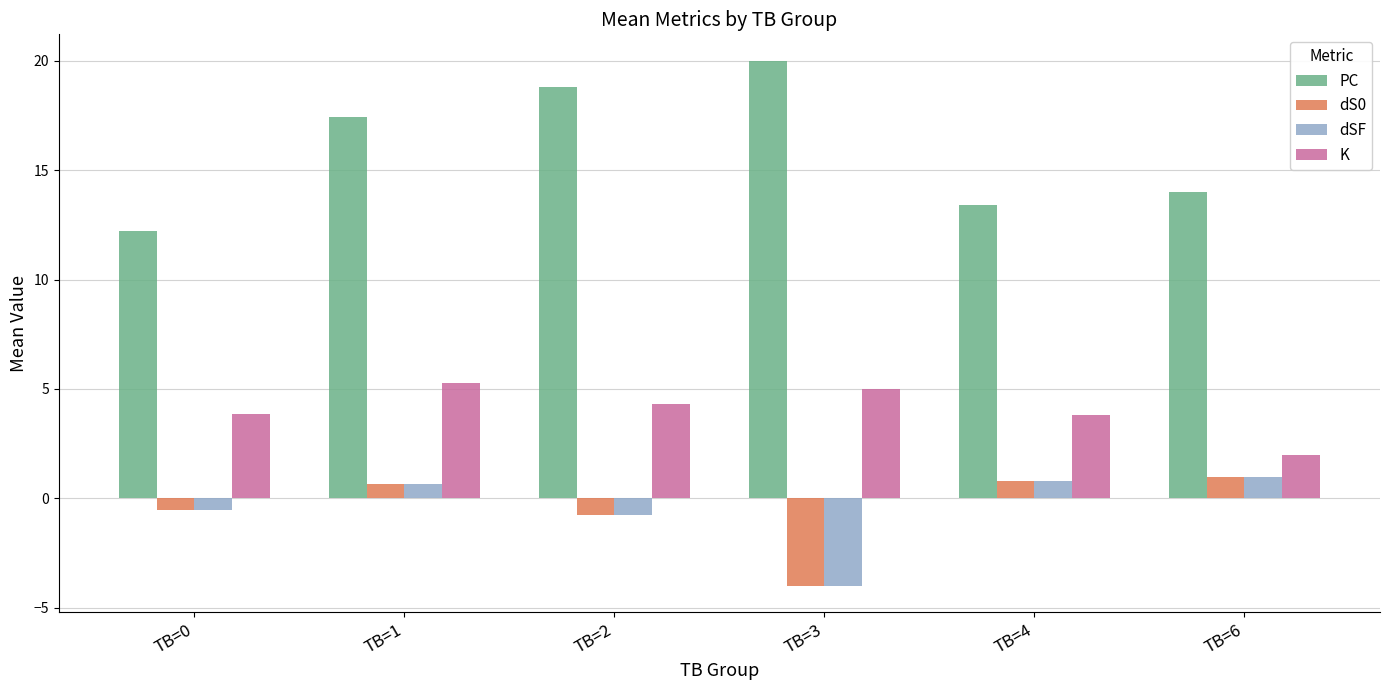

What is the average value of the K series?

4.0